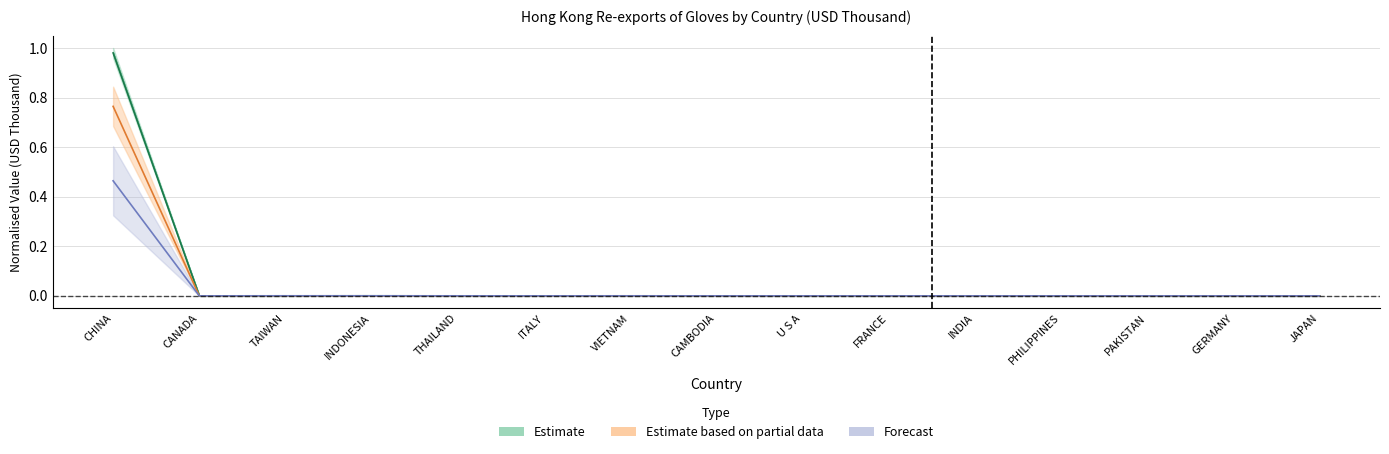

What is the label of the 6th point from the left?

ITALY